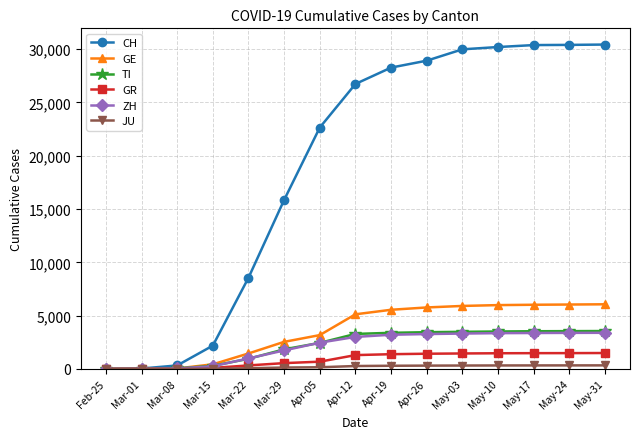

What is the maximum value shown in the chart?

30429